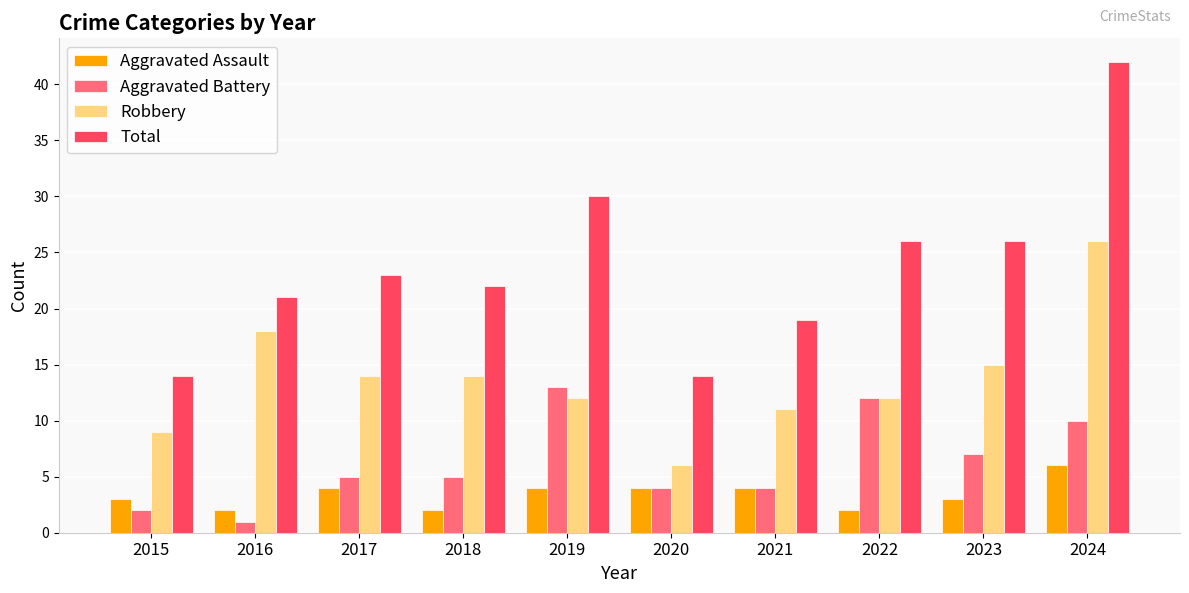

Between 2019 and 2023, which series saw the biggest shift?

Aggravated Battery